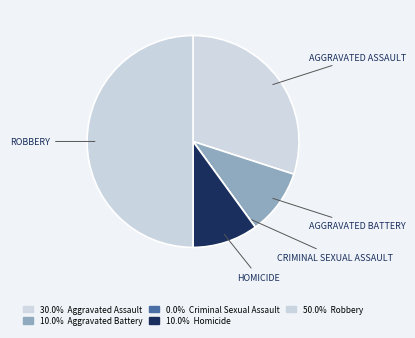

Count the number of slices in the pie.

5